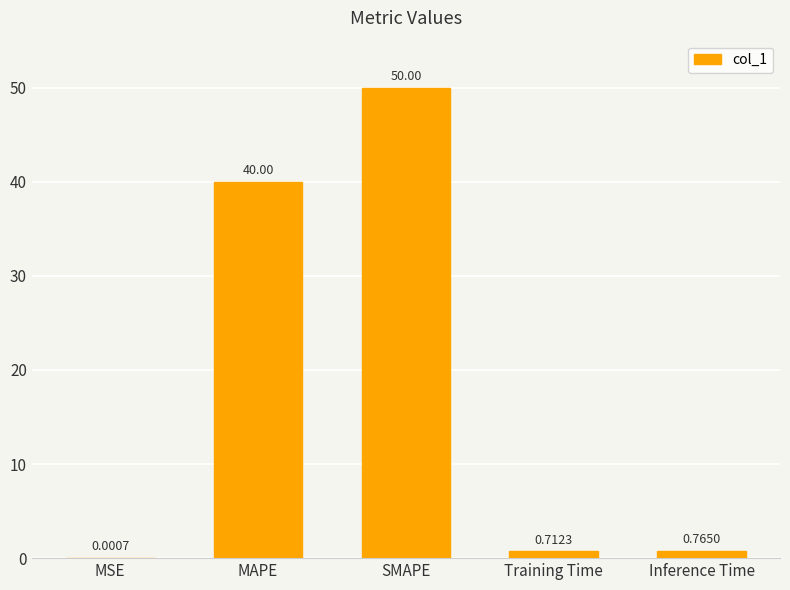

Are the bars horizontal?

No